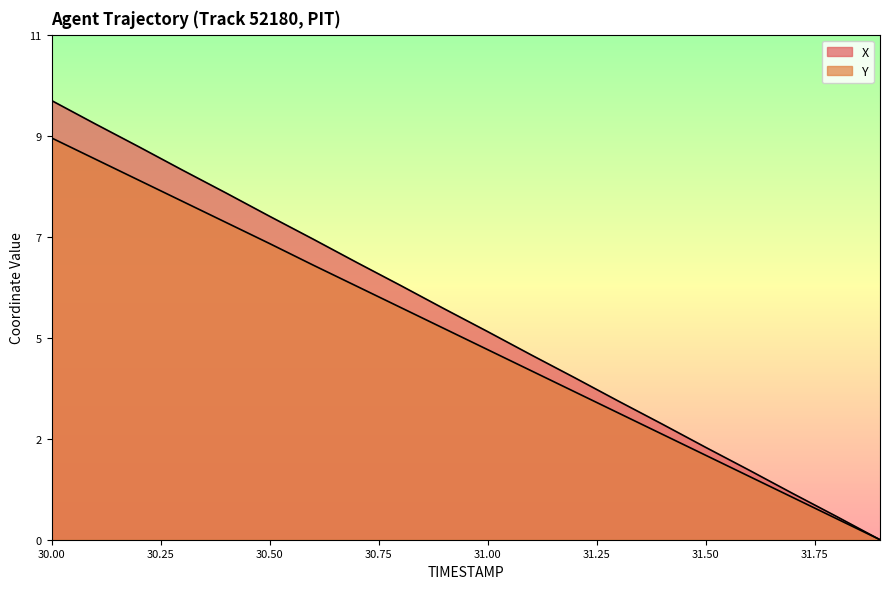

What is the sum of all X values?

99.8